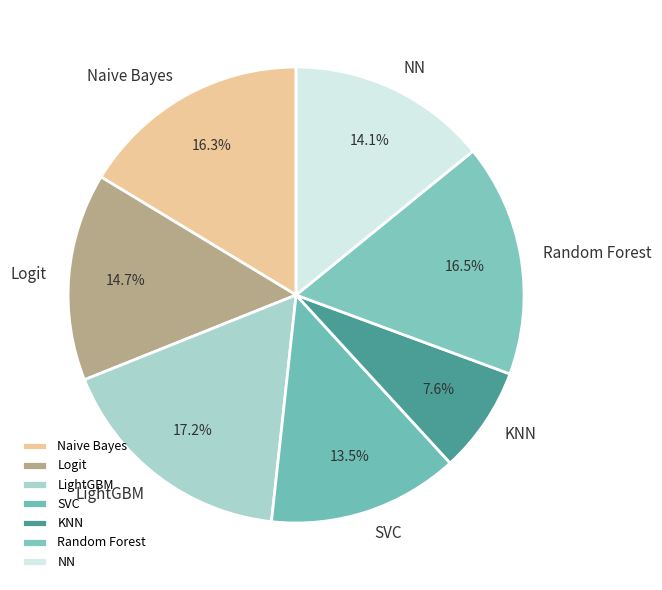

How many slices are in this pie chart?

7